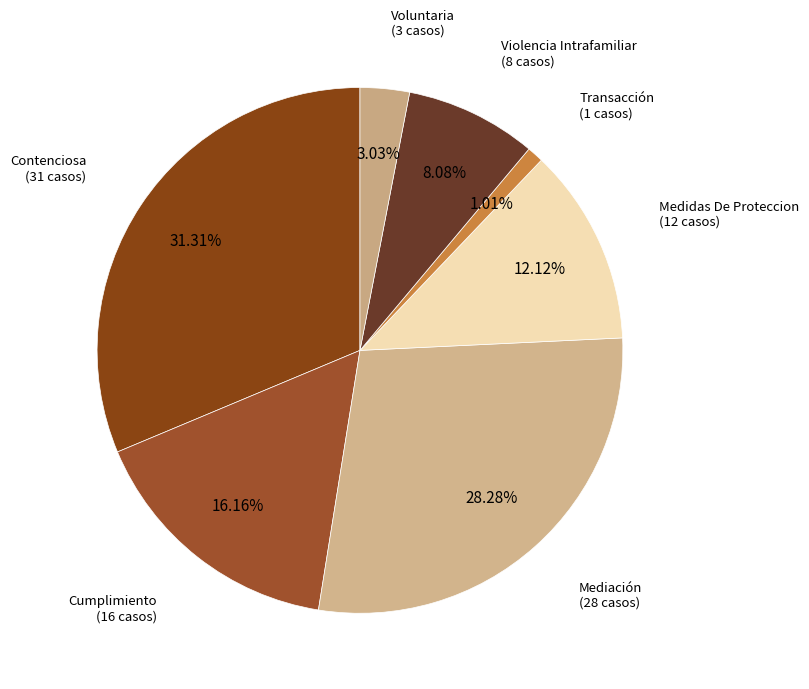

Which category has the smallest portion of the pie?

Transacción